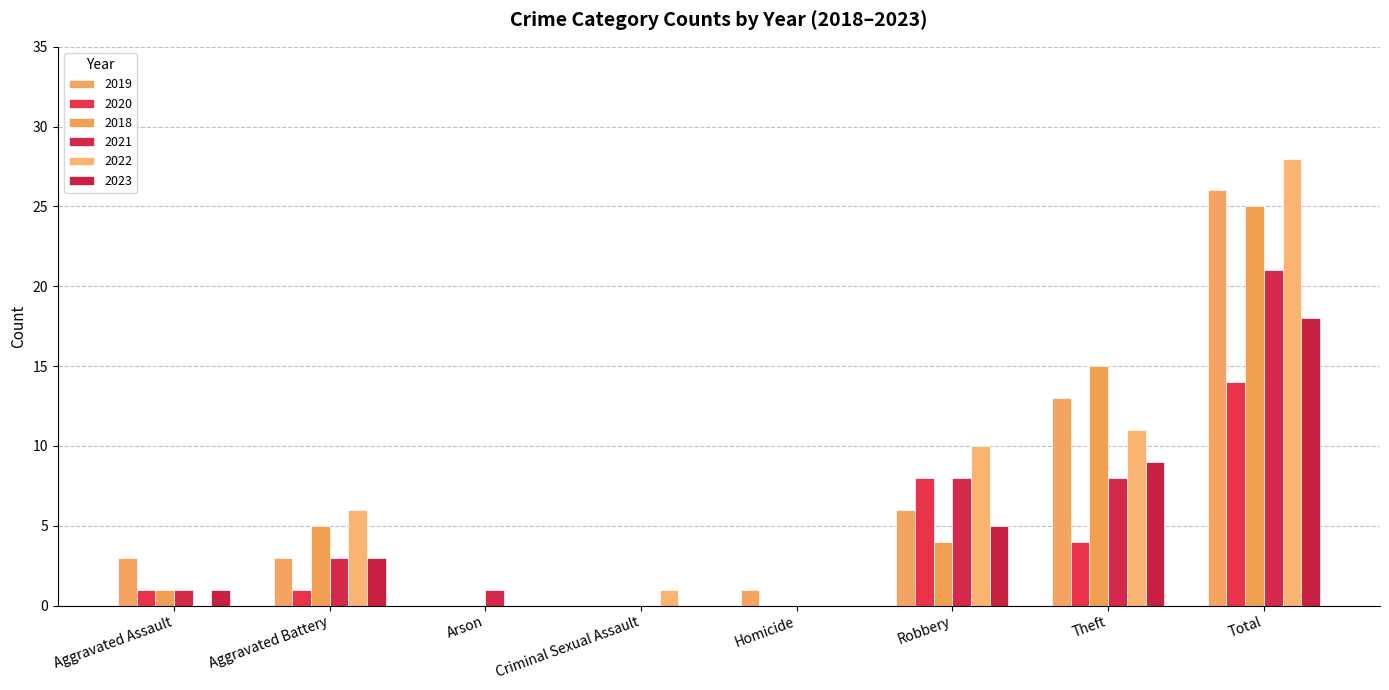

Which series changed the most between Aggravated Battery and Theft?

2019